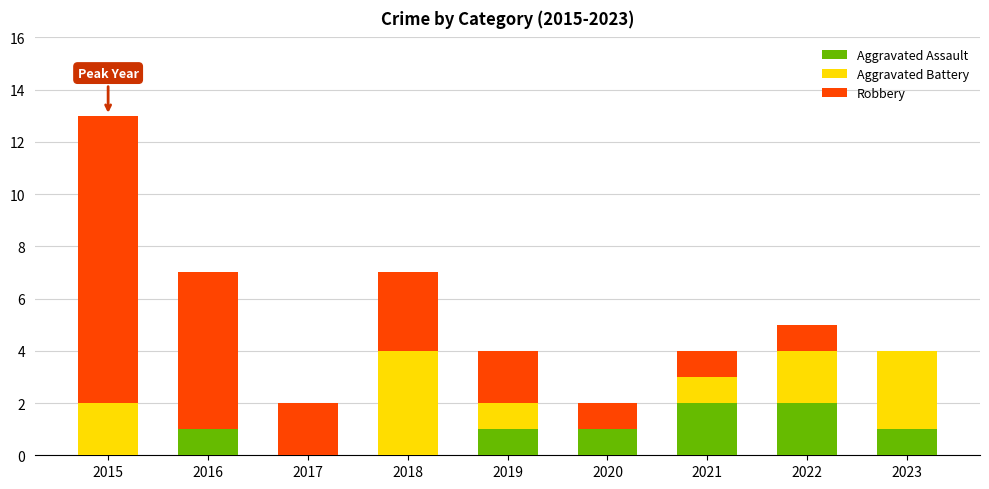

What is the total value across all series at 2018?

7